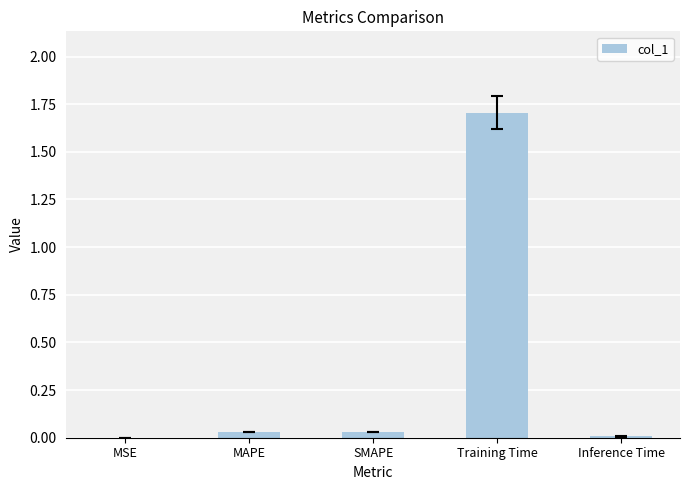

Which label corresponds to the largest value in the chart?

Training Time